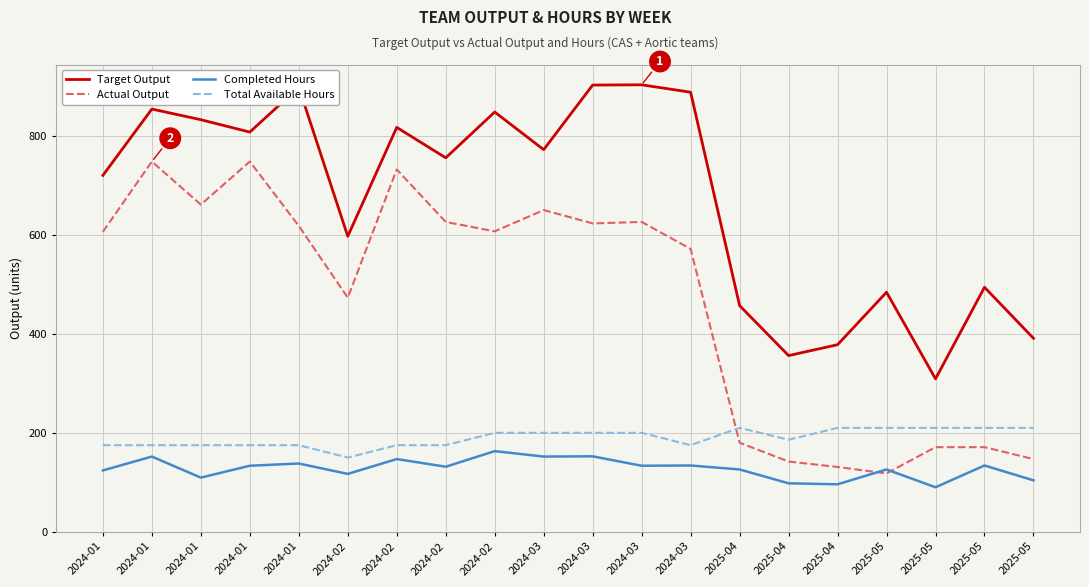

What is the average value of the Completed Hours series?

128.1